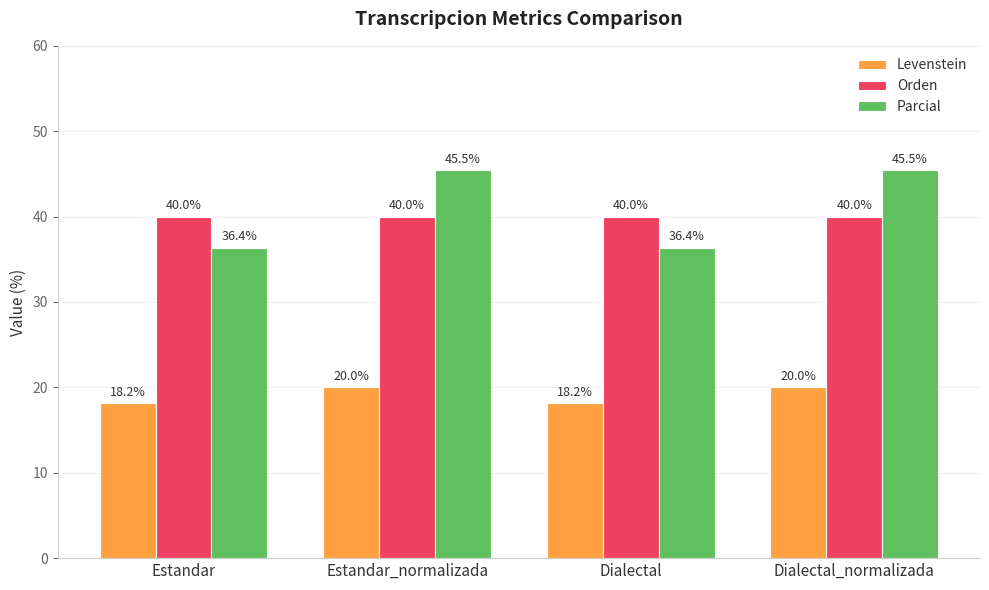

Between Estandar and Dialectal_normalizada, which series saw the biggest shift?

Parcial